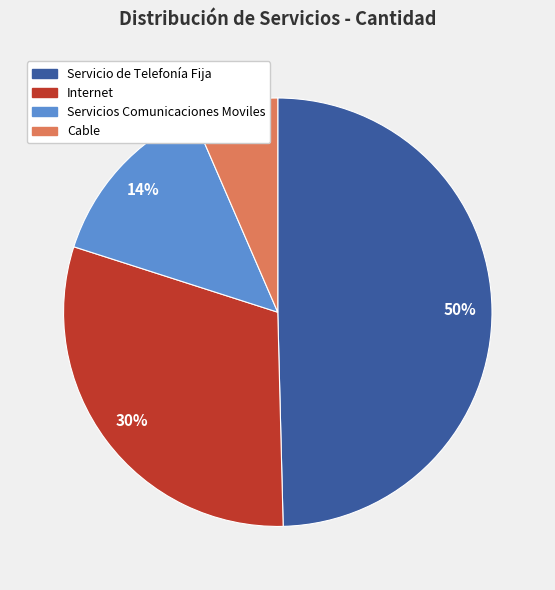

How many segments does this pie chart have?

4